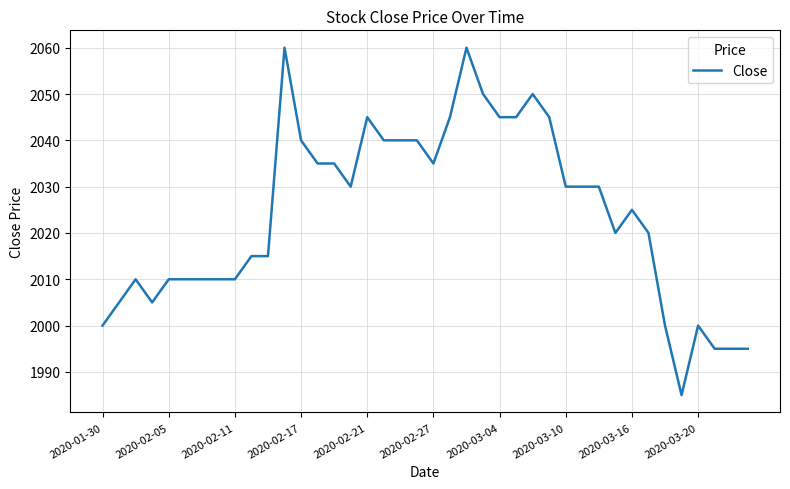

What is the smallest value displayed?

1985